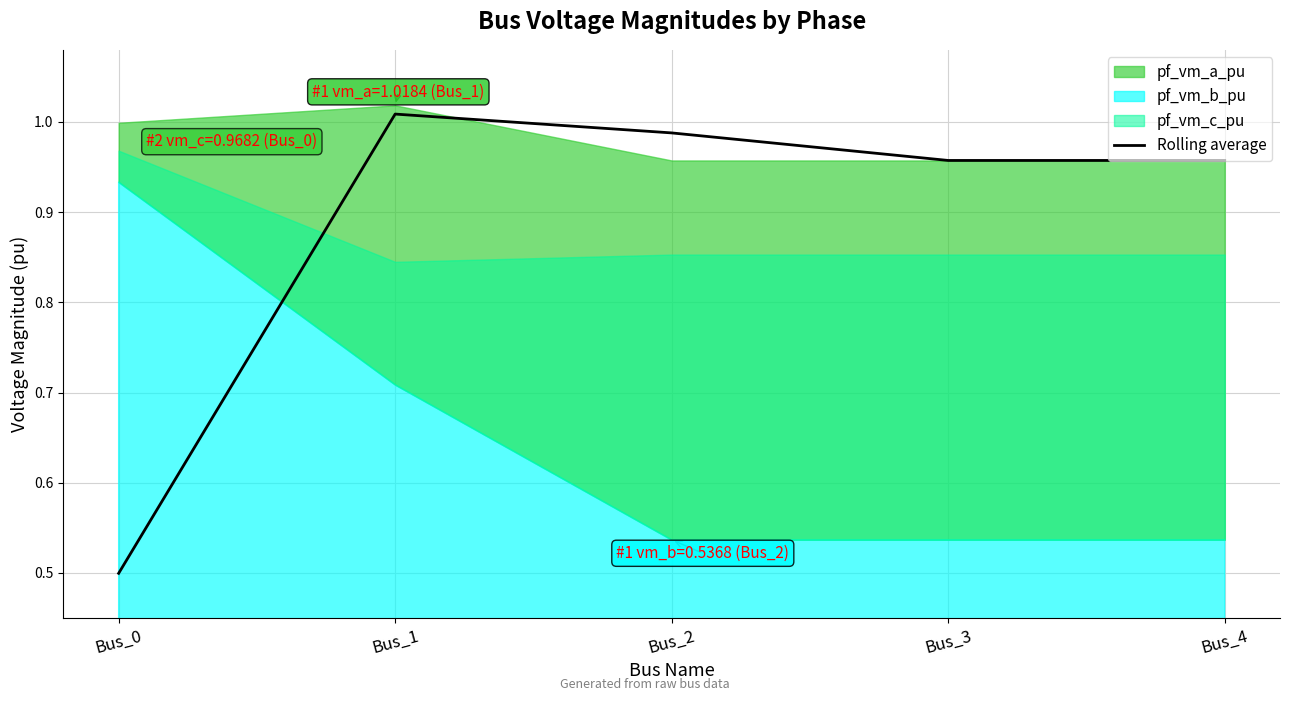

Reading left to right, extract all data points from this chart.

0.5	1.0	1.0	1.0	1.0